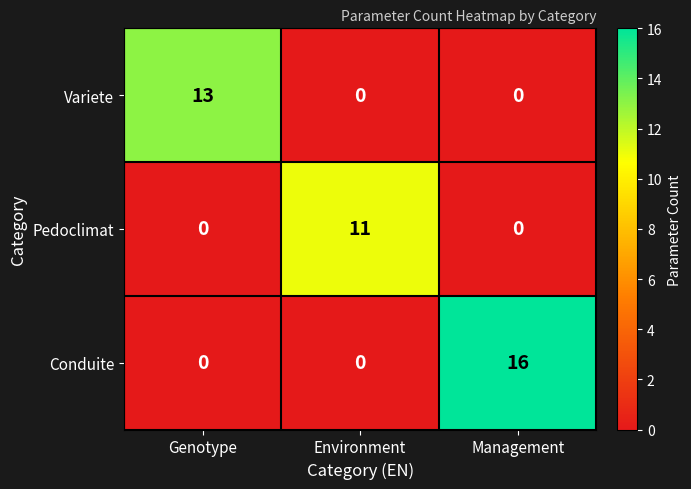

Count the Conduite values in the range 0 to 16.

3